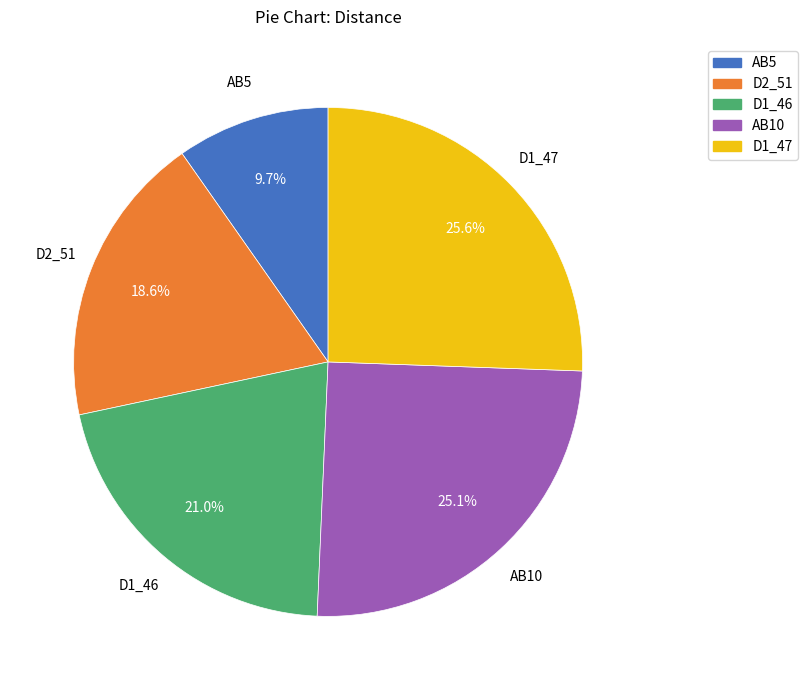

What is the smallest slice in the pie chart?

AB5